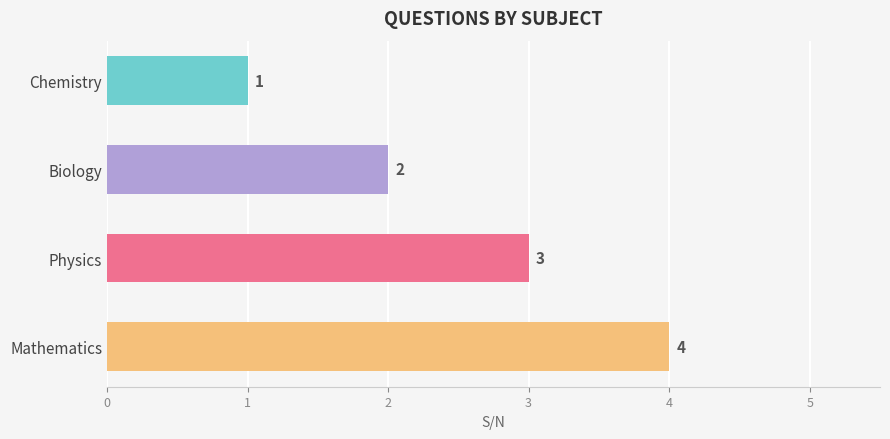

Which has a higher value, Chemistry or Biology?

Biology